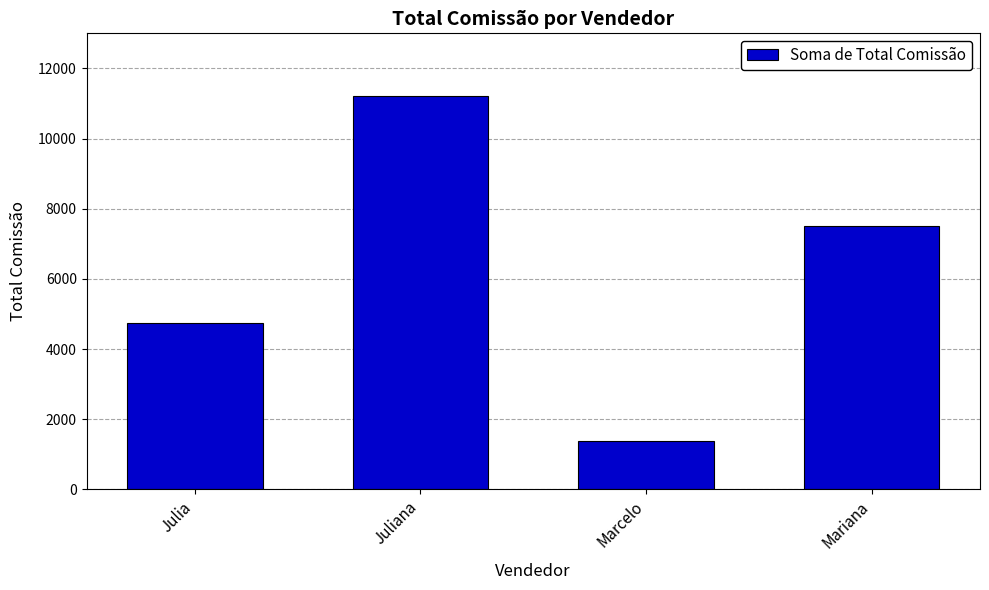

Are the bars horizontal?

No